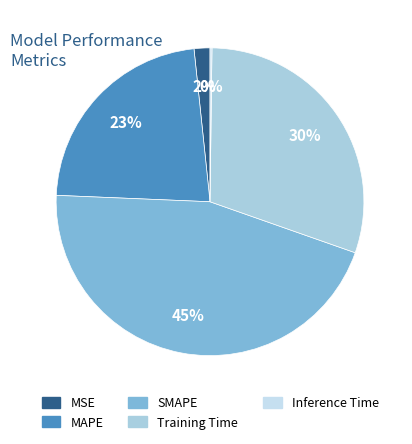

Which has a higher value, MAPE or Inference Time?

MAPE